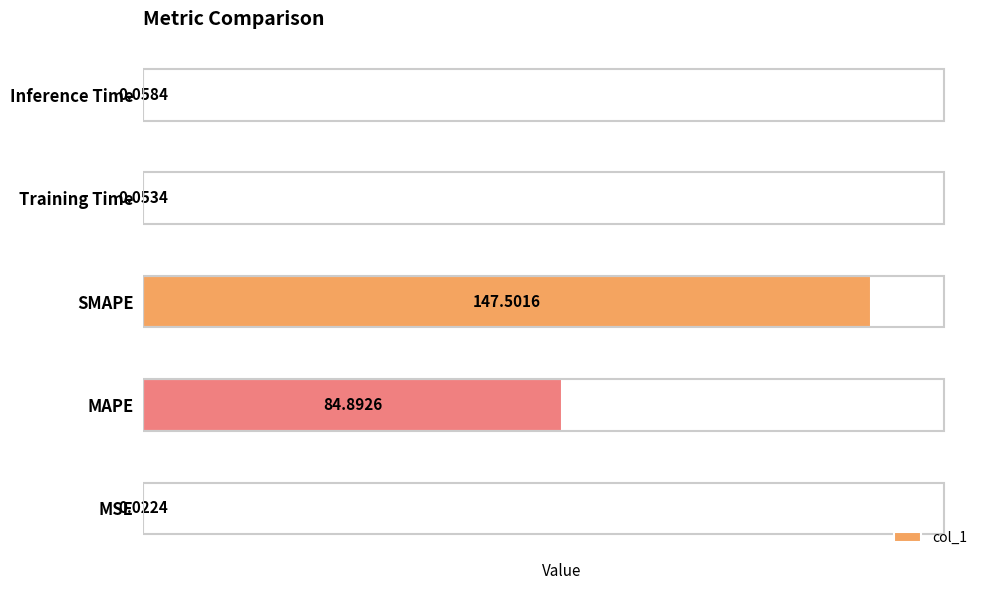

What is the sum of all values?

232.5